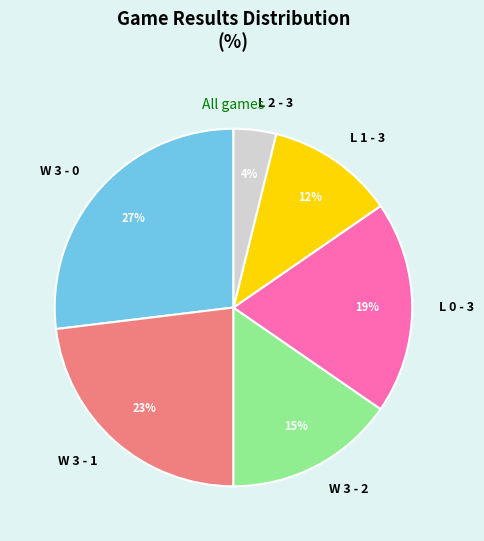

To the nearest percent, what percentage of the pie is L 1 - 3?

12%